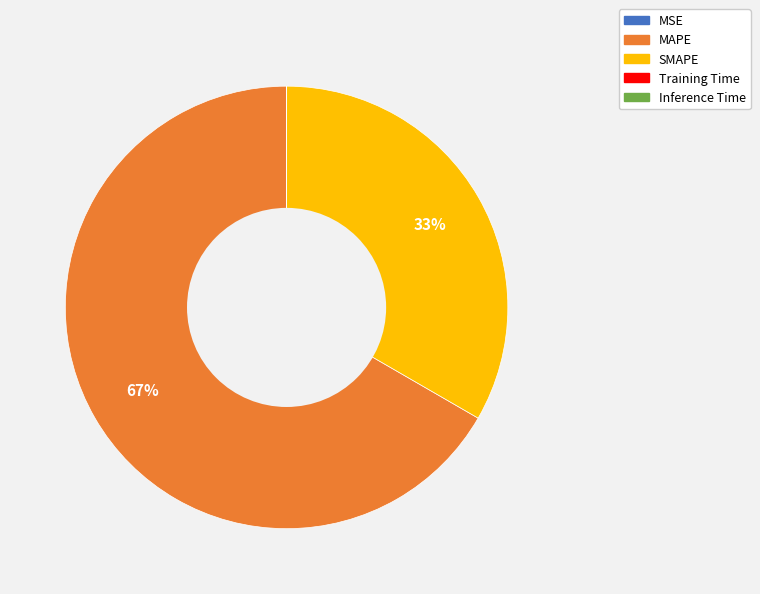

To the nearest percent, what portion does SMAPE represent?

33%